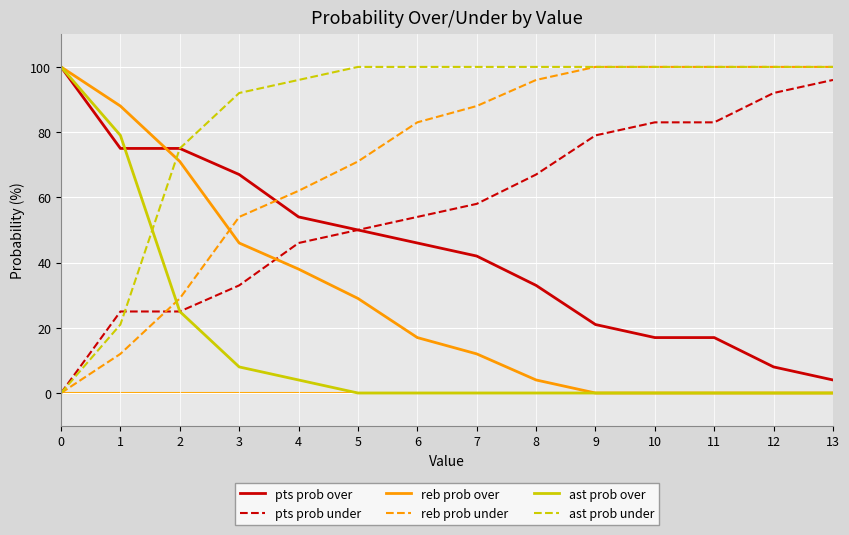

Is it true that pts prob under equals 114 at 8?

False